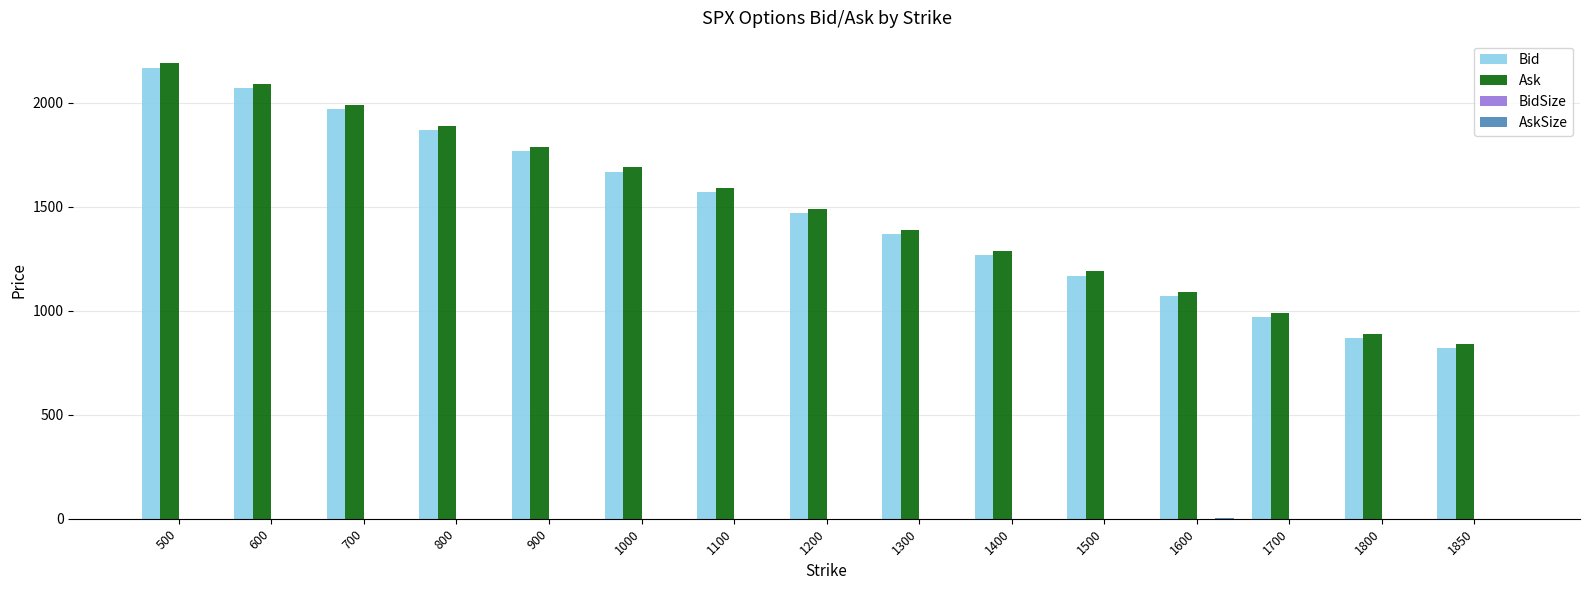

Which label corresponds to the largest value in the chart?

500